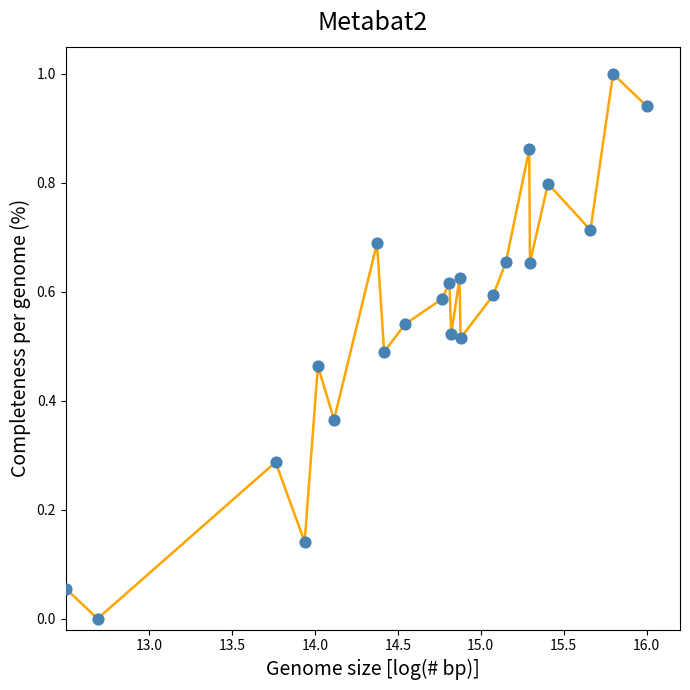

What is the difference between the maximum and minimum values?

1.0